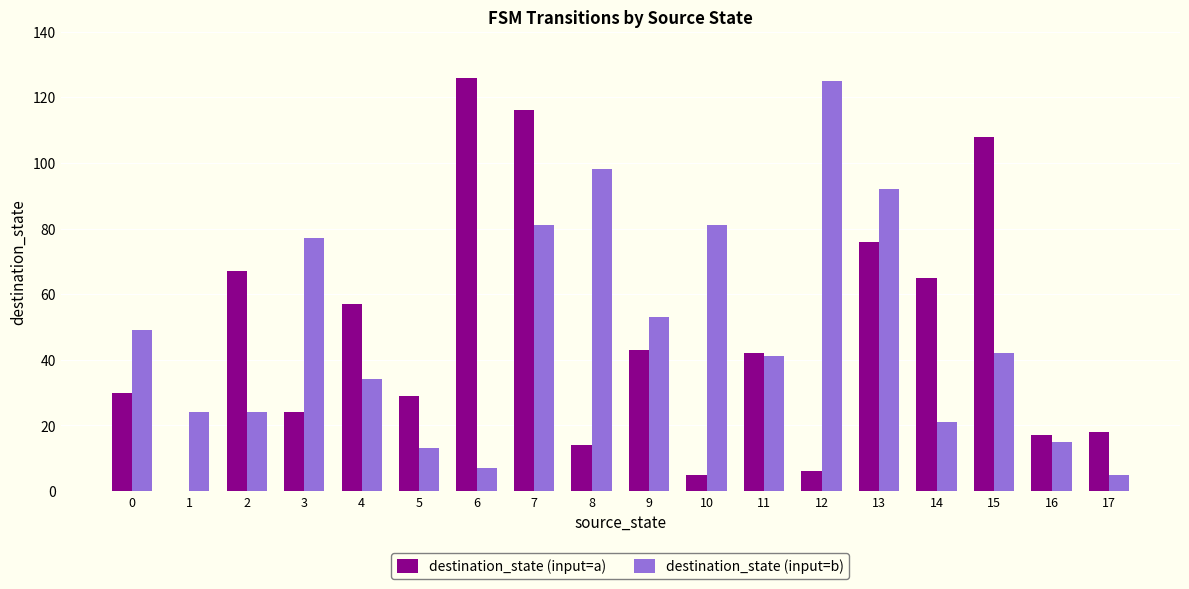

True or false: destination_state (input=a) has a value of 0 at 1.

True